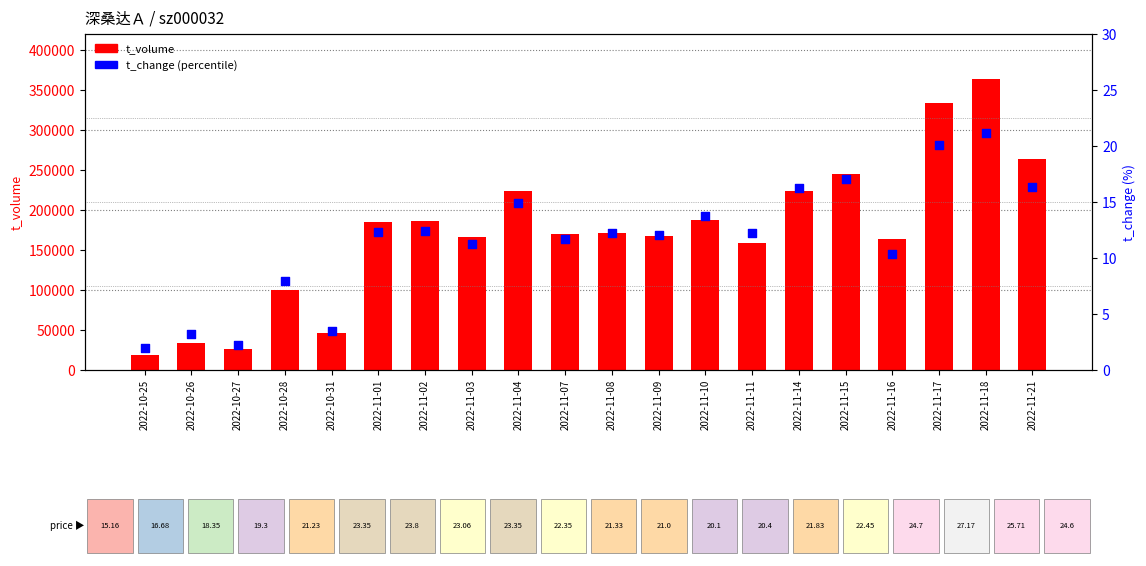

Which series contains the lowest Y value?

t_change